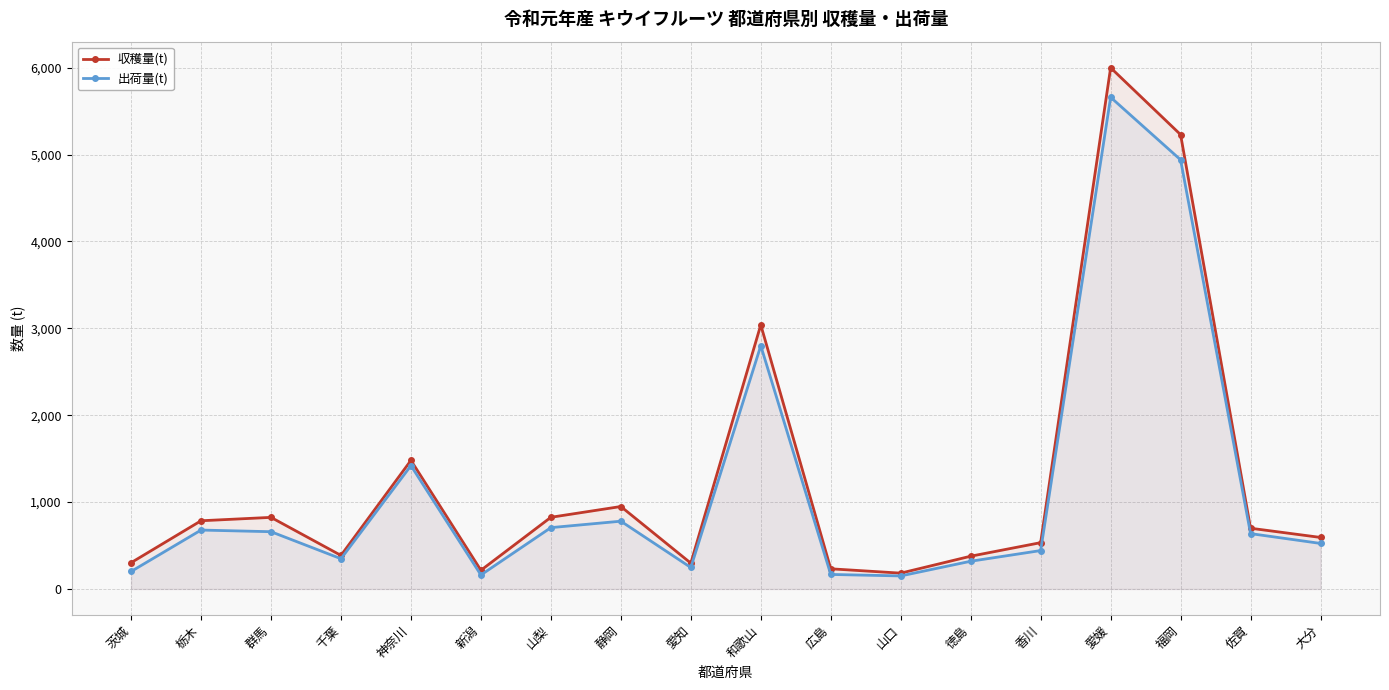

Count the number of data series in this chart.

2